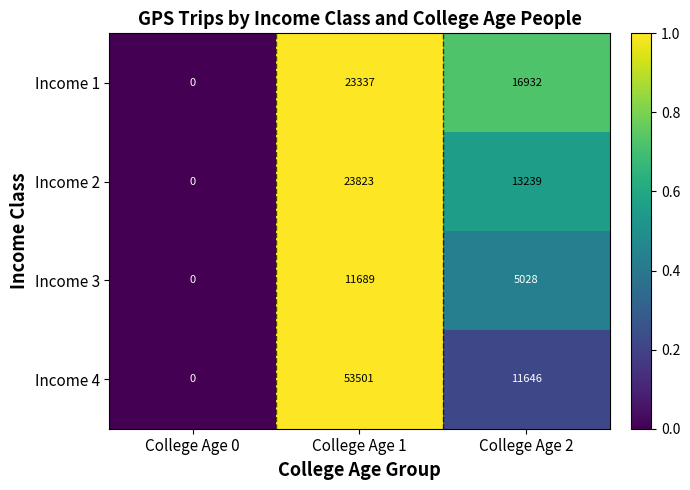

Reading left to right, transcribe all the data shown in this chart.

Income 1: 0	23337	16932
Income 2: 0	23823	13239
Income 3: 0	11689	5028
Income 4: 0	53501	11646